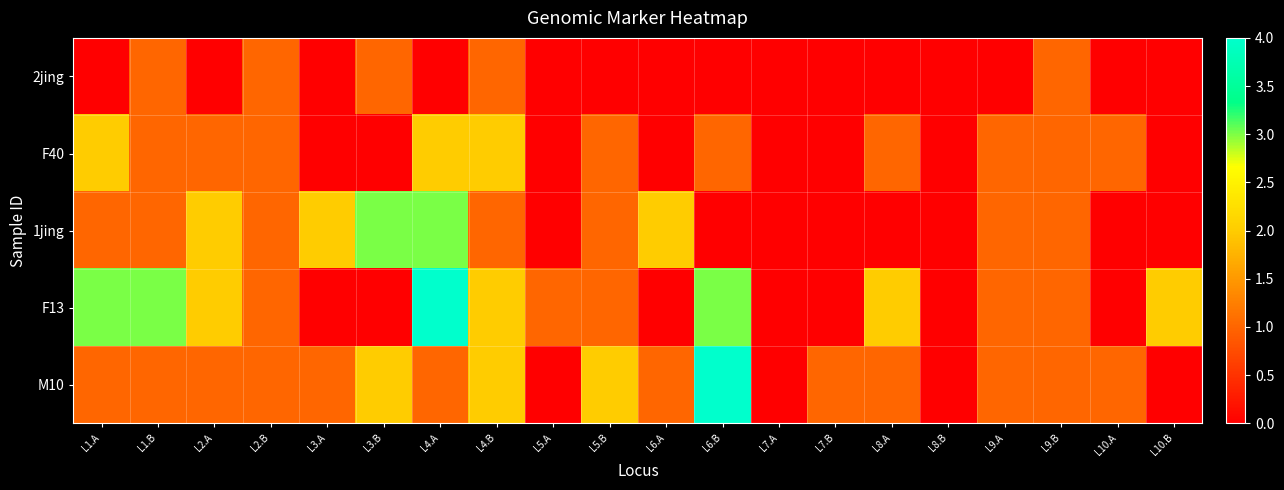

Reading right to left, what are all the values shown in this chart?

2jing: L10.B=0	L10.A=0	L9.B=1	L9.A=0	L8.B=0	L8.A=0	L7.B=0	L7.A=0	L6.B=0	L6.A=0	L5.B=0	L5.A=0	L4.B=1	L4.A=0	L3.B=1	L3.A=0	L2.B=1	L2.A=0	L1.B=1	L1.A=0
F40: L10.B=0	L10.A=1	L9.B=1	L9.A=1	L8.B=0	L8.A=1	L7.B=0	L7.A=0	L6.B=1	L6.A=0	L5.B=1	L5.A=0	L4.B=2	L4.A=2	L3.B=0	L3.A=0	L2.B=1	L2.A=1	L1.B=1	L1.A=2
1jing: L10.B=0	L10.A=0	L9.B=1	L9.A=1	L8.B=0	L8.A=0	L7.B=0	L7.A=0	L6.B=0	L6.A=2	L5.B=1	L5.A=0	L4.B=1	L4.A=3	L3.B=3	L3.A=2	L2.B=1	L2.A=2	L1.B=1	L1.A=1
F13: L10.B=2	L10.A=0	L9.B=1	L9.A=1	L8.B=0	L8.A=2	L7.B=0	L7.A=0	L6.B=3	L6.A=0	L5.B=1	L5.A=1	L4.B=2	L4.A=4	L3.B=0	L3.A=0	L2.B=1	L2.A=2	L1.B=3	L1.A=3
M10: L10.B=0	L10.A=1	L9.B=1	L9.A=1	L8.B=0	L8.A=1	L7.B=1	L7.A=0	L6.B=4	L6.A=1	L5.B=2	L5.A=0	L4.B=2	L4.A=1	L3.B=2	L3.A=1	L2.B=1	L2.A=1	L1.B=1	L1.A=1